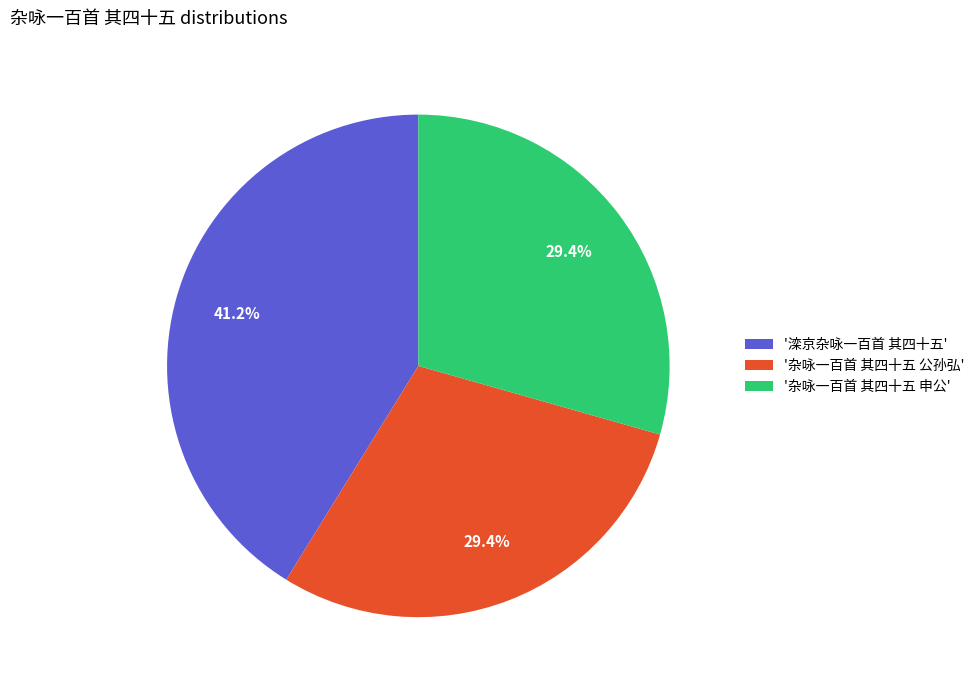

Which slice is the largest?

'滦京杂咏一百首 其四十五'